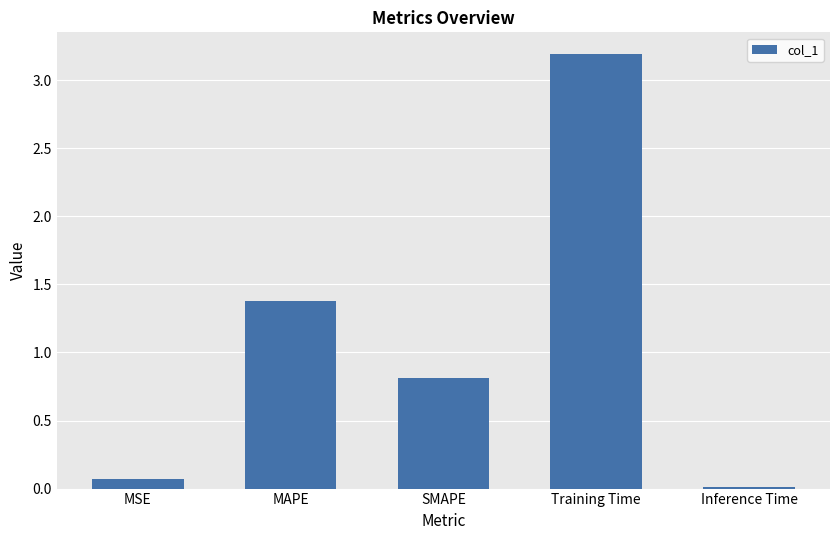

What is the sum of all values?

5.5